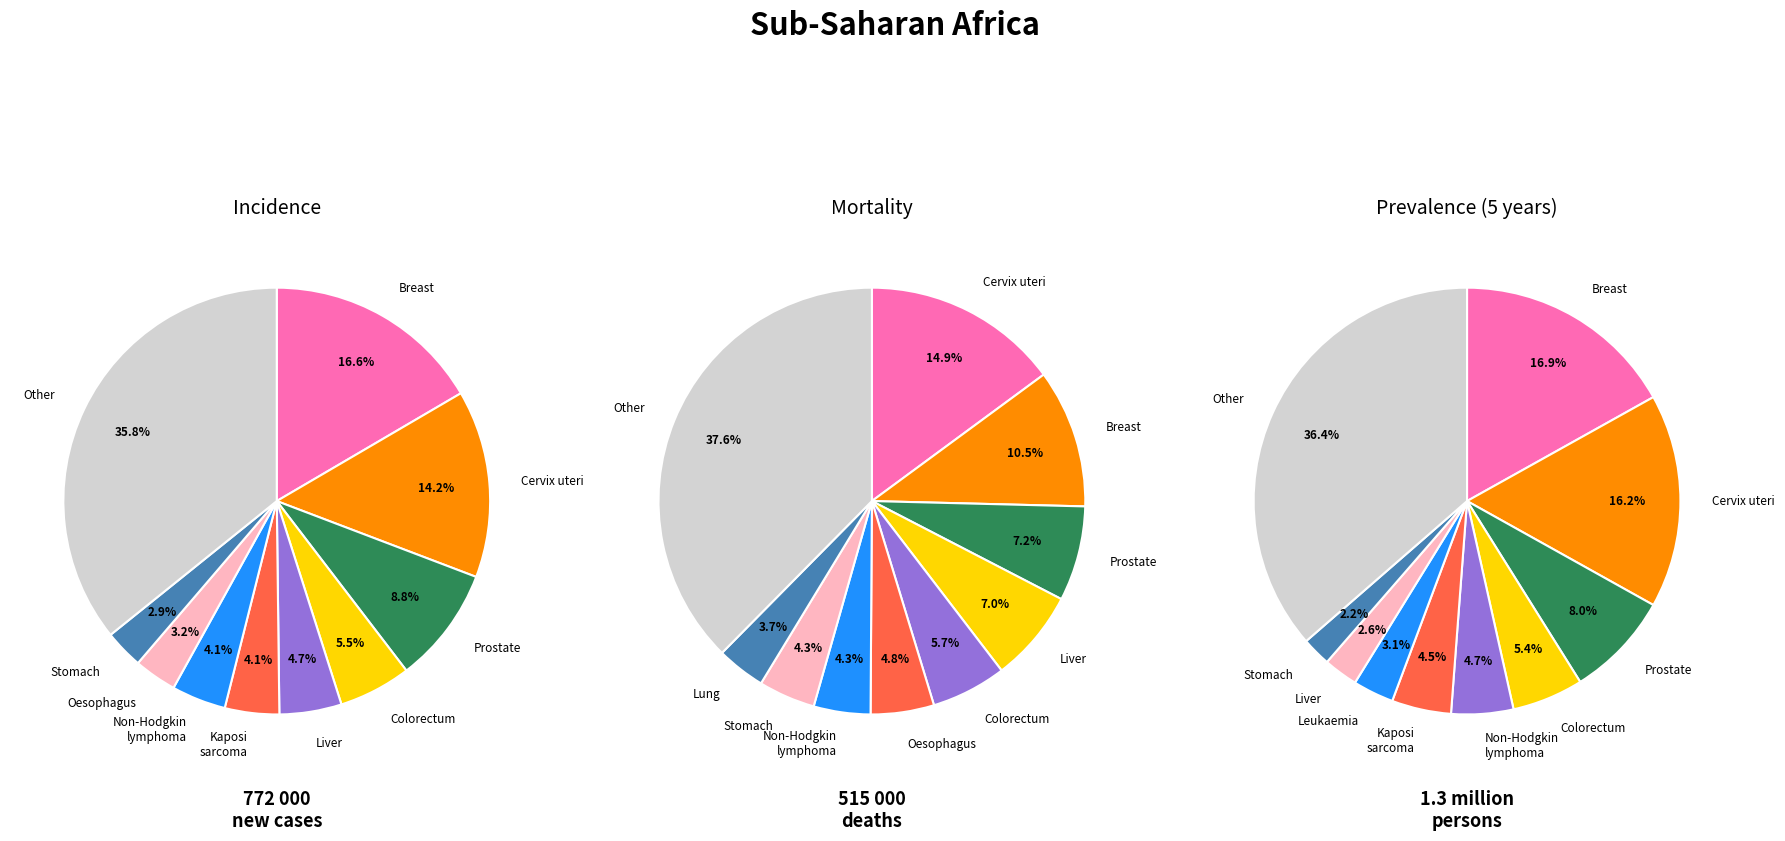

Count the number of slices in the pie.

10